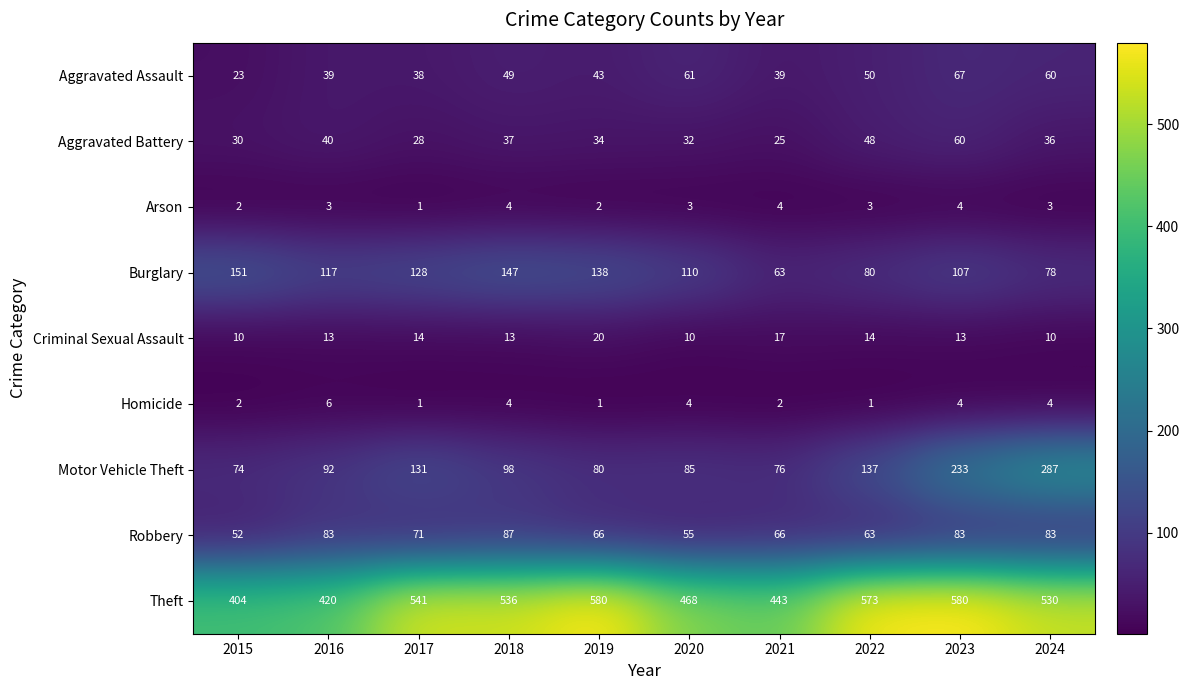

Where is Theft nearest to the value 492?

2020